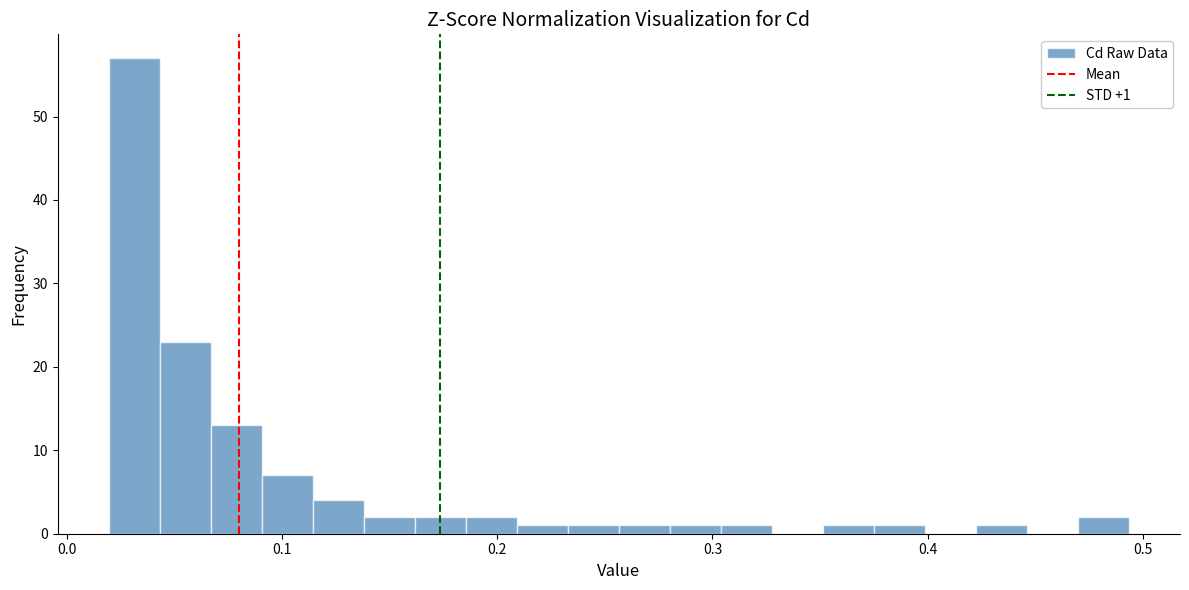

Read against the x-axis, roughly where is the centre of the tallest bar?

0.03